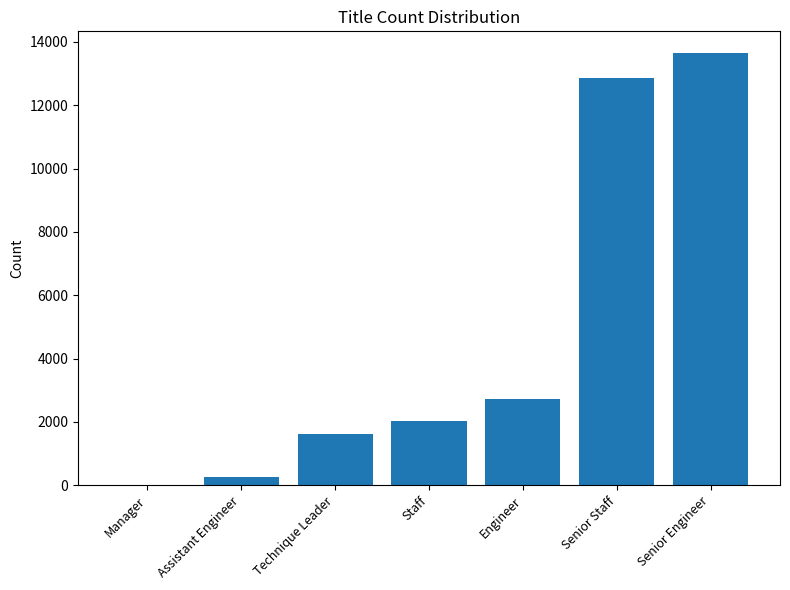

Read the value at Senior Engineer.

13651